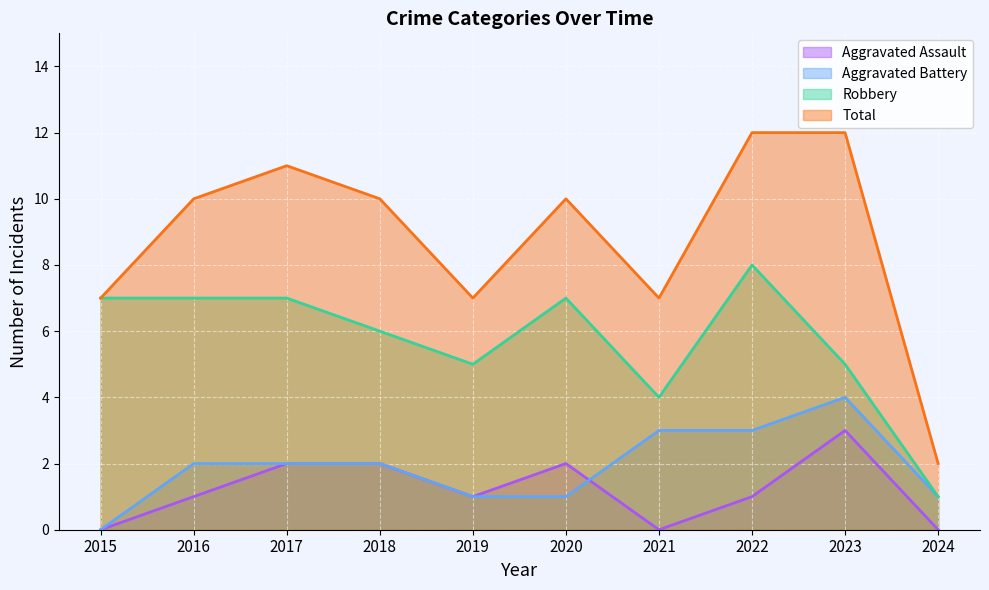

Which series has the largest total across all categories?

Total